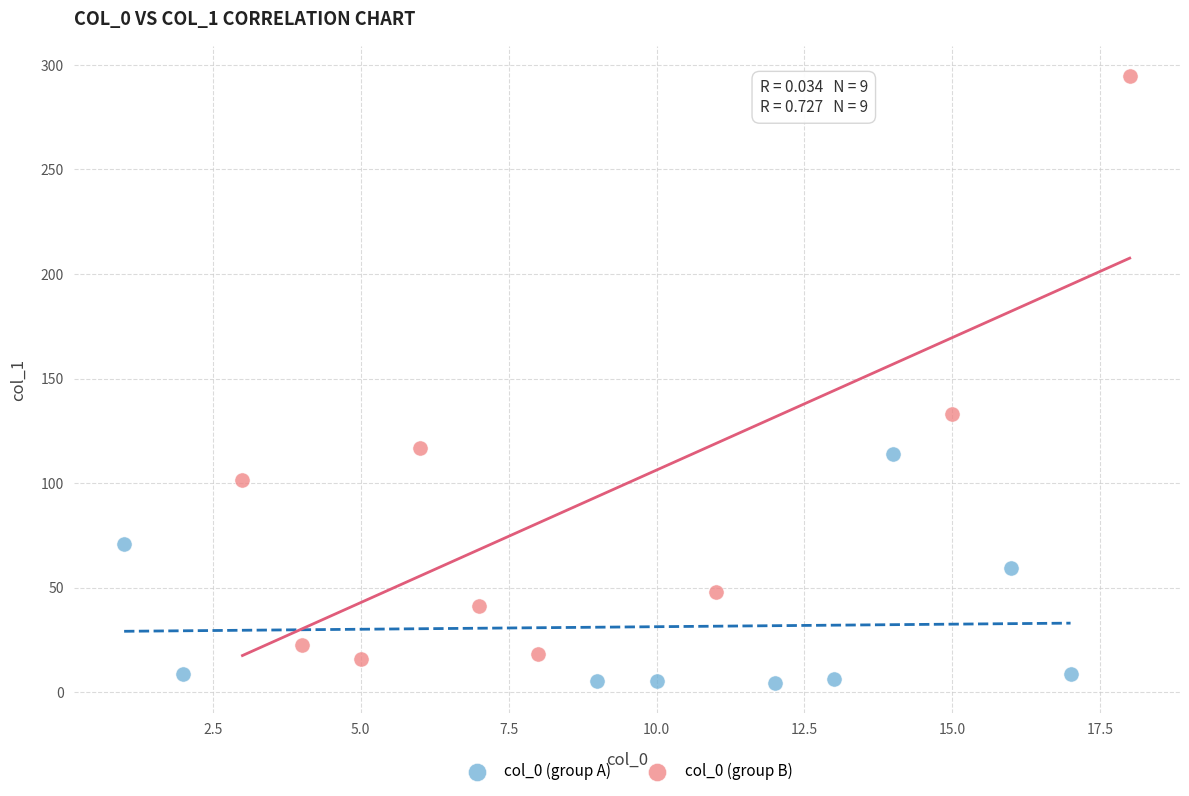

Which series has the widest spread of Y values?

col_0 (group B)